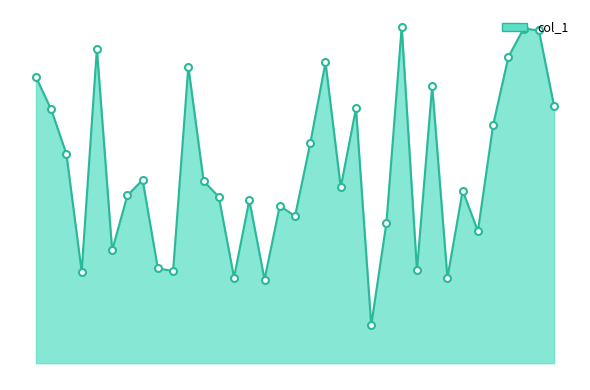

At which label is the value closest to 564306?

8